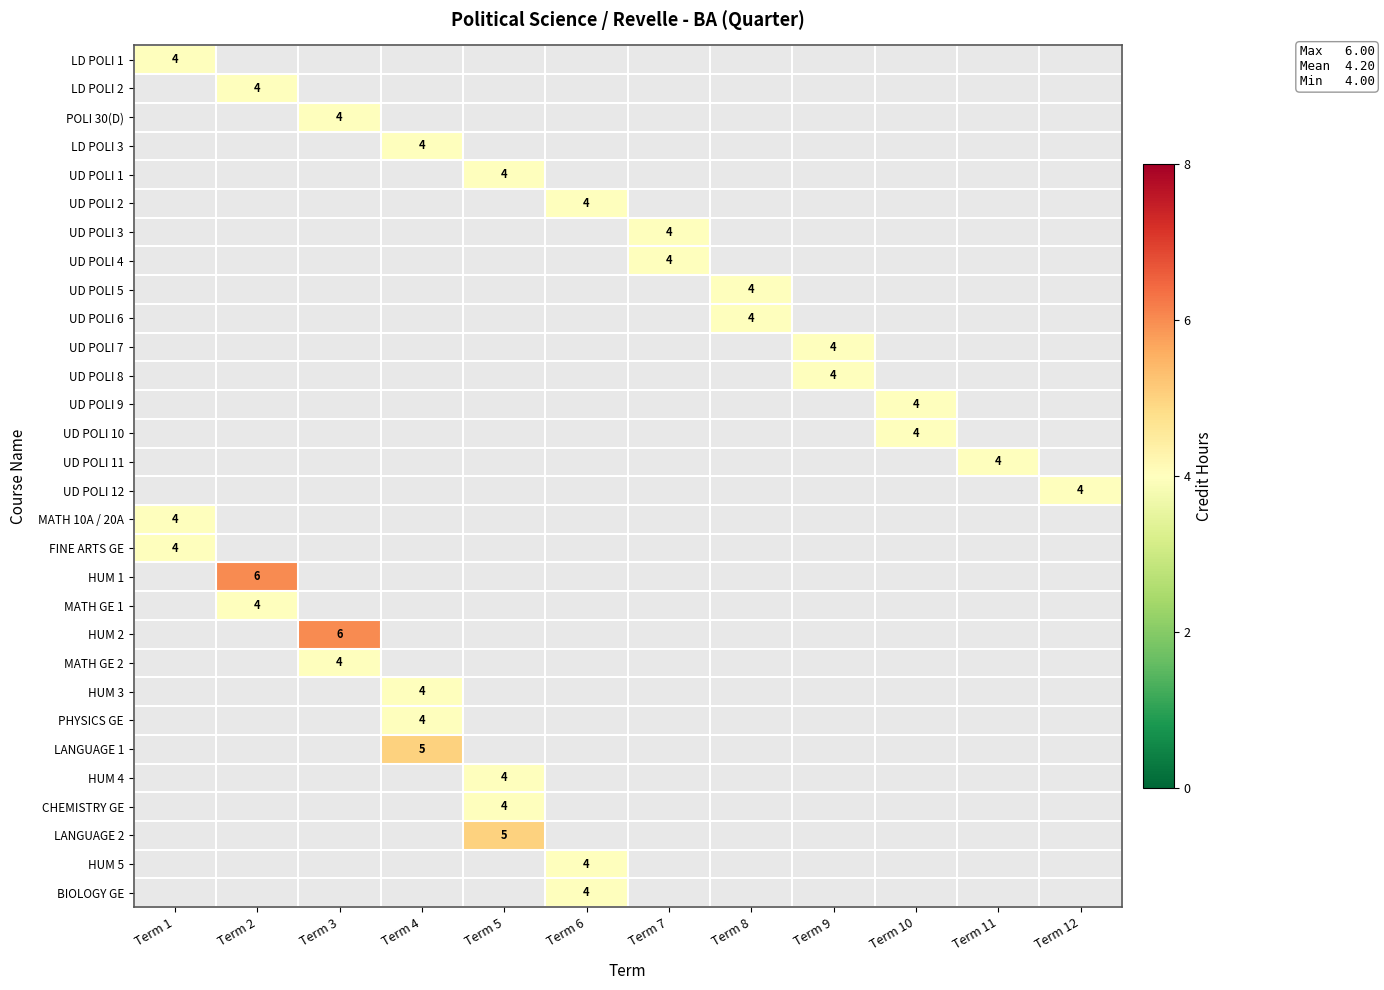

The UD POLI 10 series shows 5 at Term 10. True or false?

False